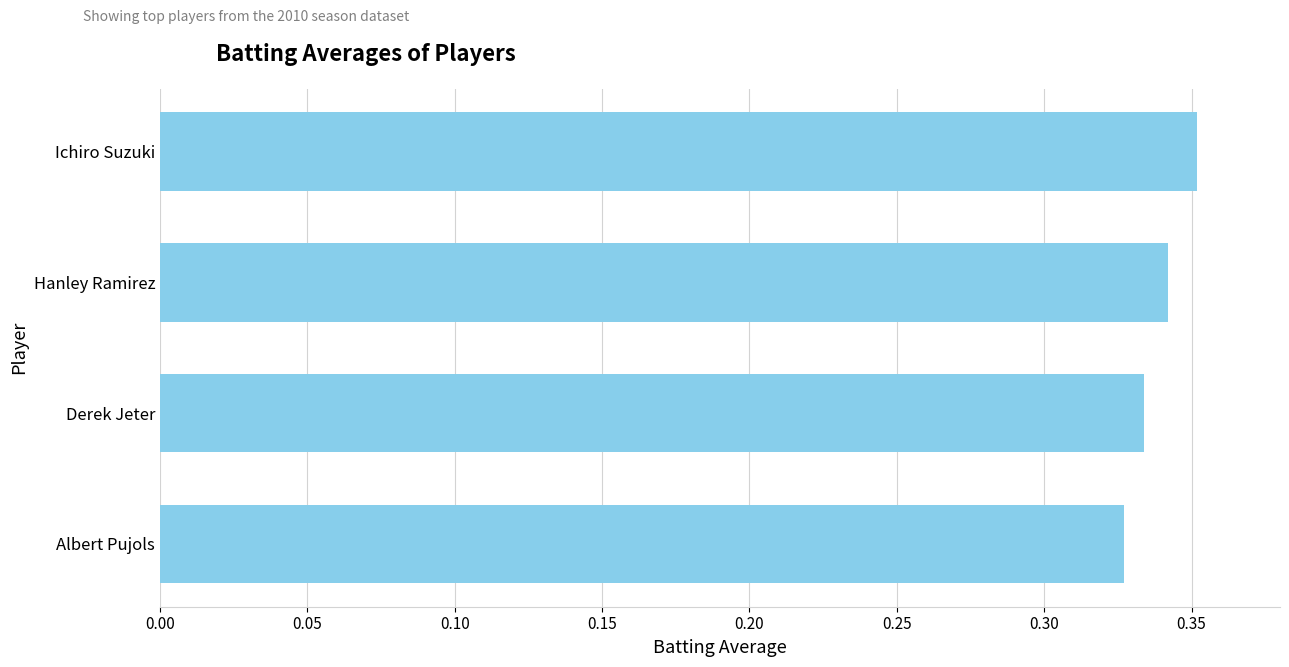

How many values are between 0 and 1?

4